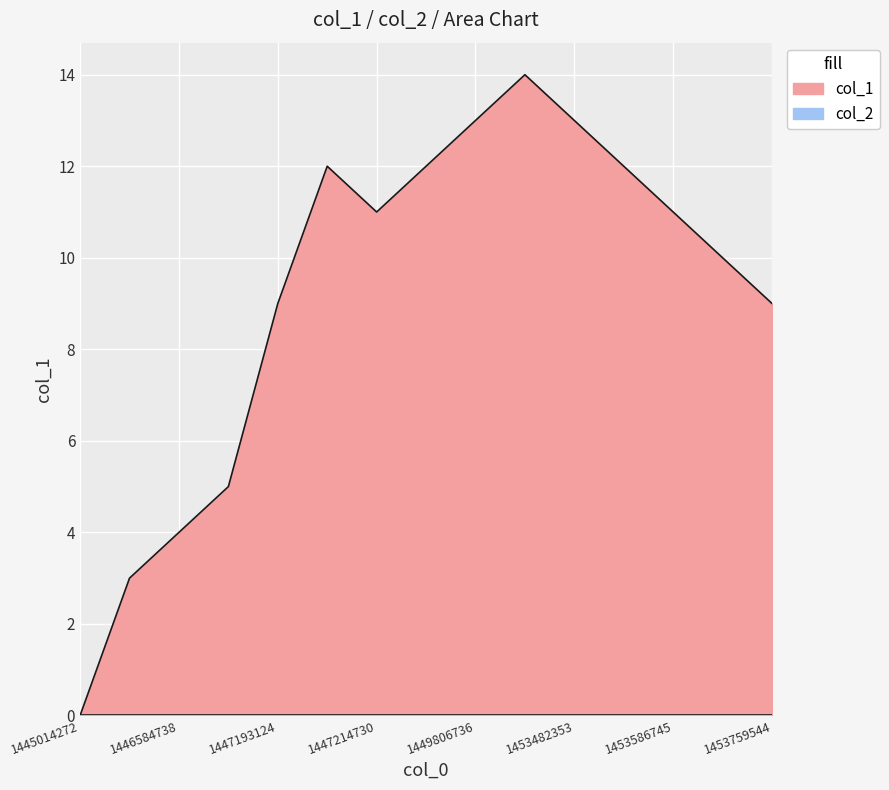

What is the change in value from 1446584738 to 1453586745?

+7